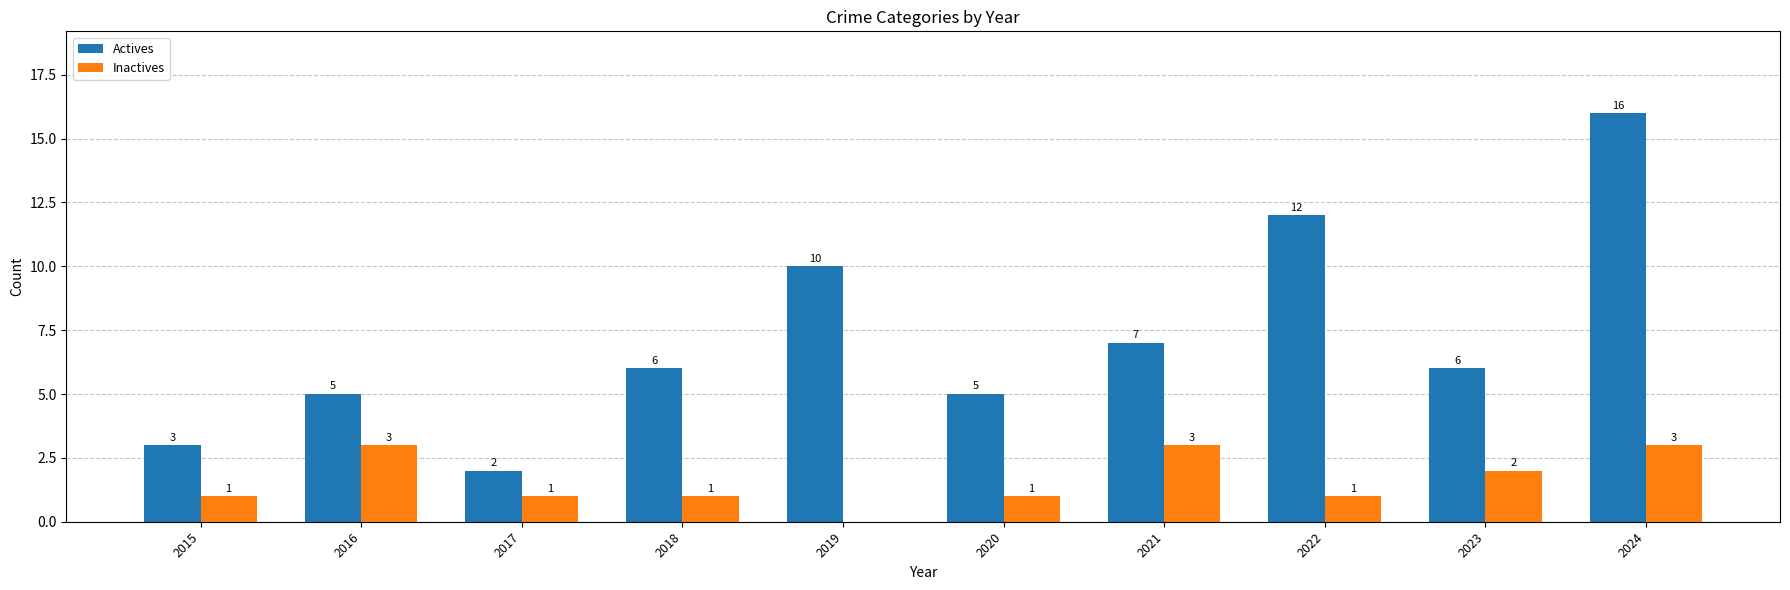

Which series changed the most between 2019 and 2024?

Actives